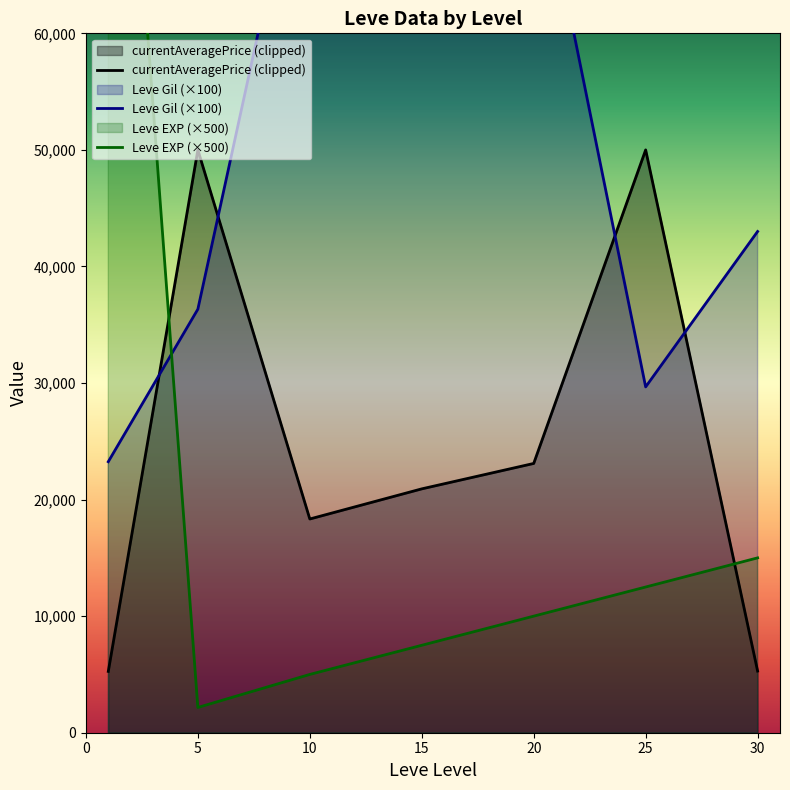

What are all the series names shown in the legend?

currentAveragePrice (clipped), Leve Gil (×100), Leve EXP (×500)